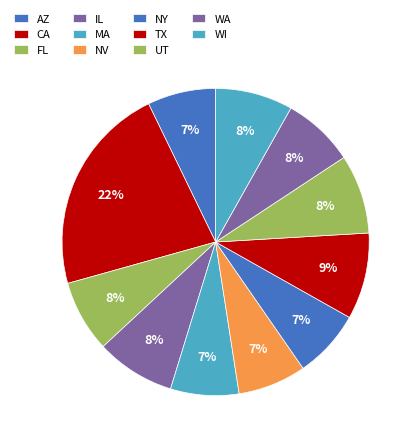

Do AZ and CA together represent more than half of the pie?

No